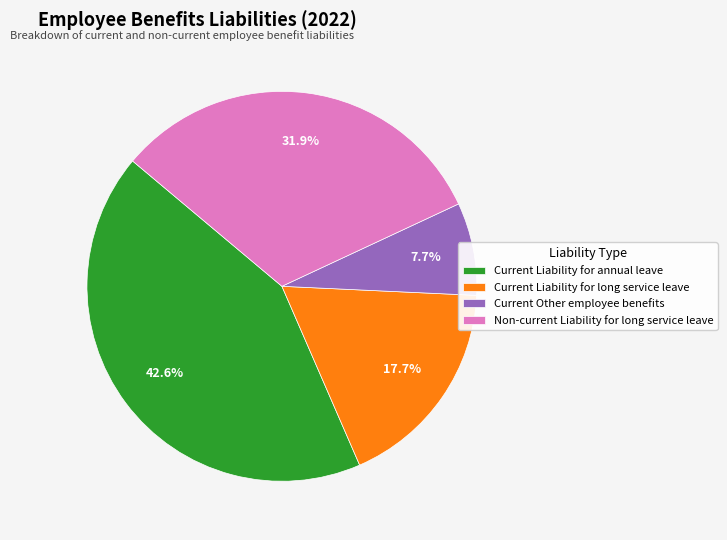

What percentage is the Current Other employee benefits slice, to the nearest percent?

8%